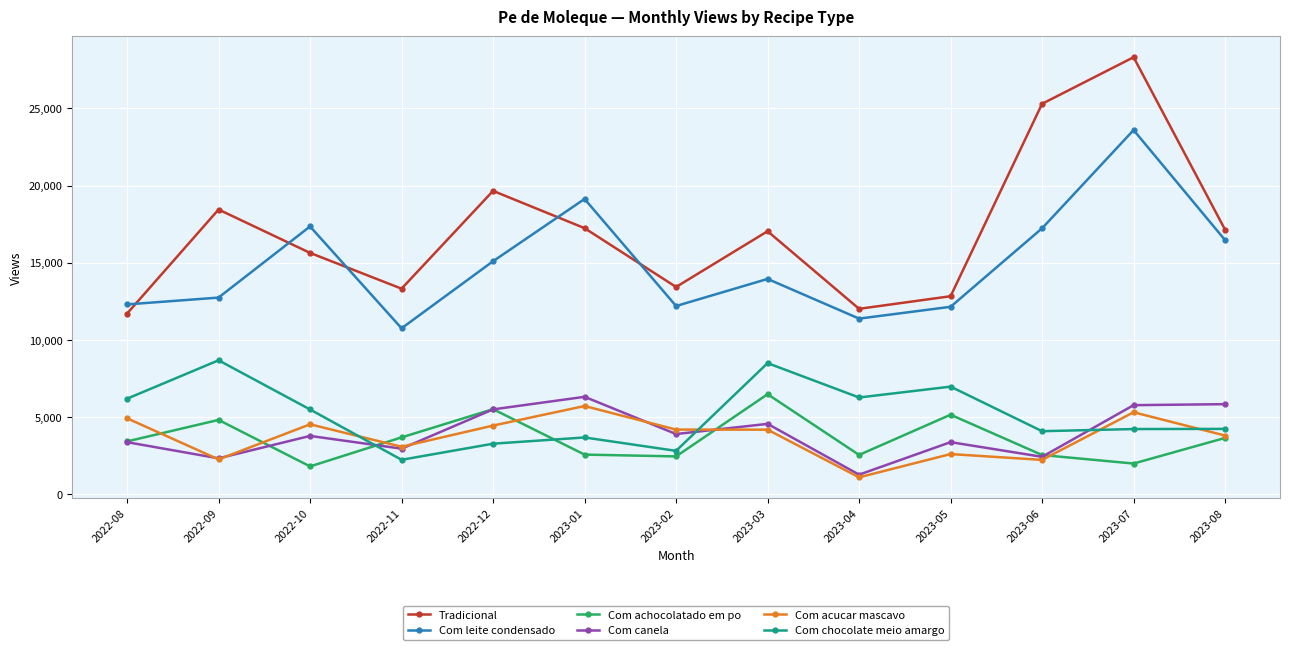

At which category is the sum across all series the highest?

2023-07